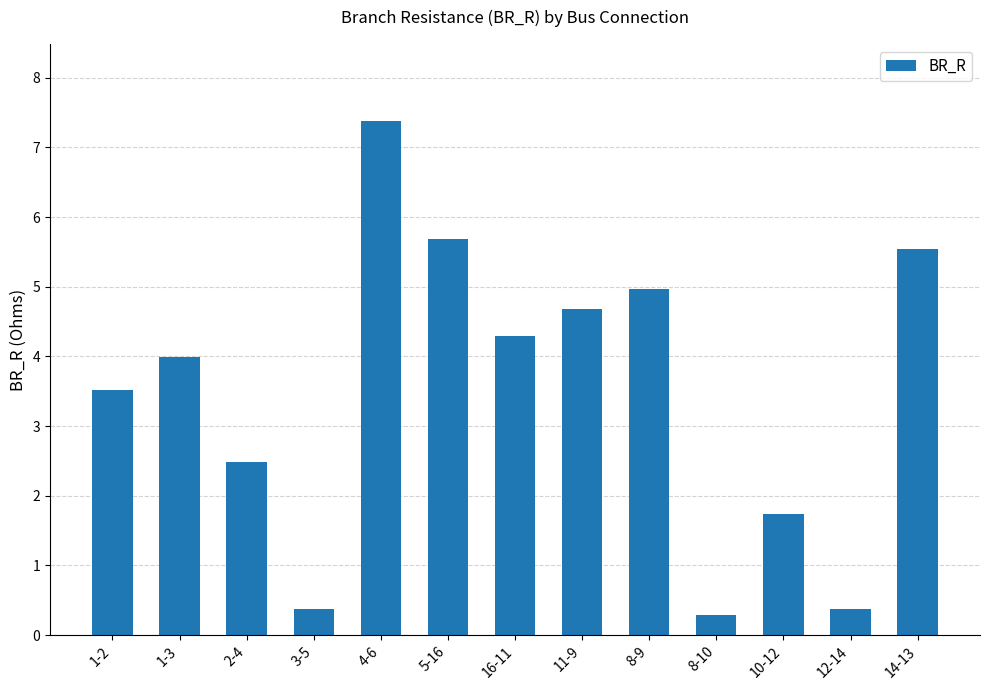

Is it true that the value at 12-14 is 0.4?

True